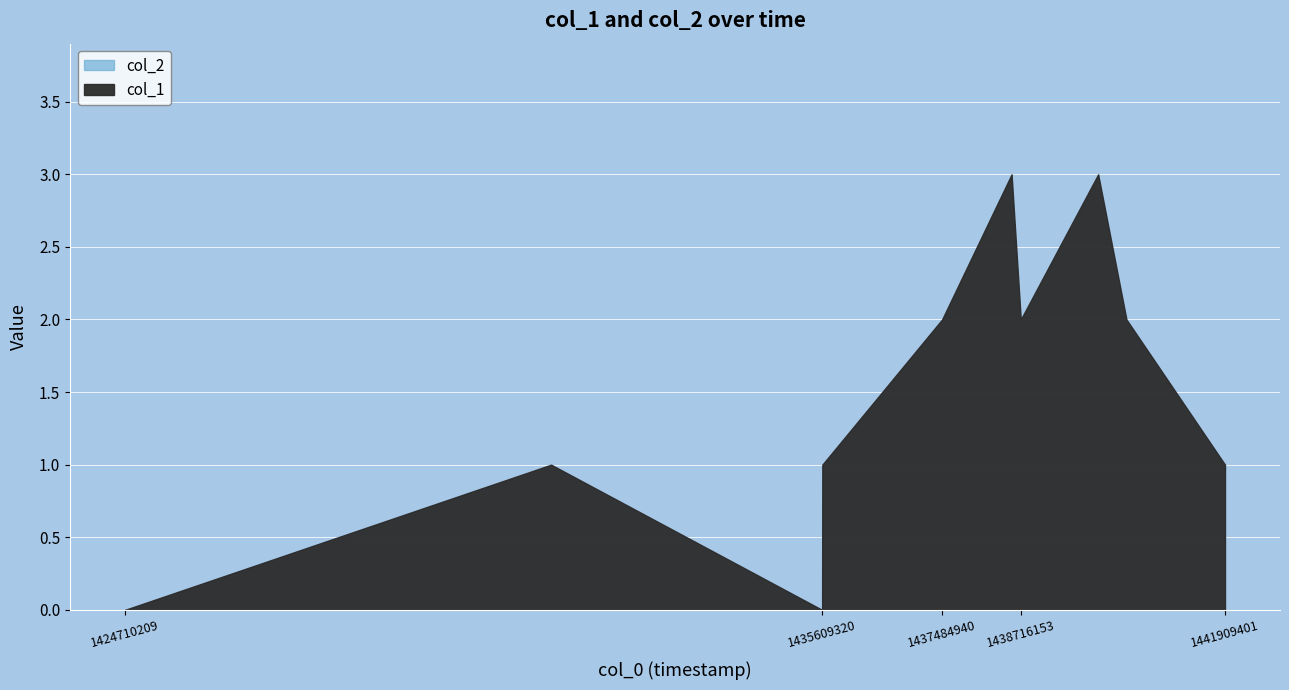

At 1435609320, list the series in order from smallest to largest.

col_1, col_2